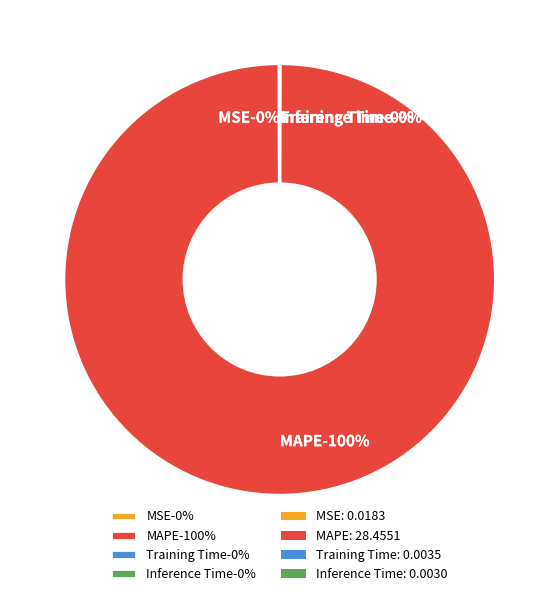

How many segments does this pie chart have?

4